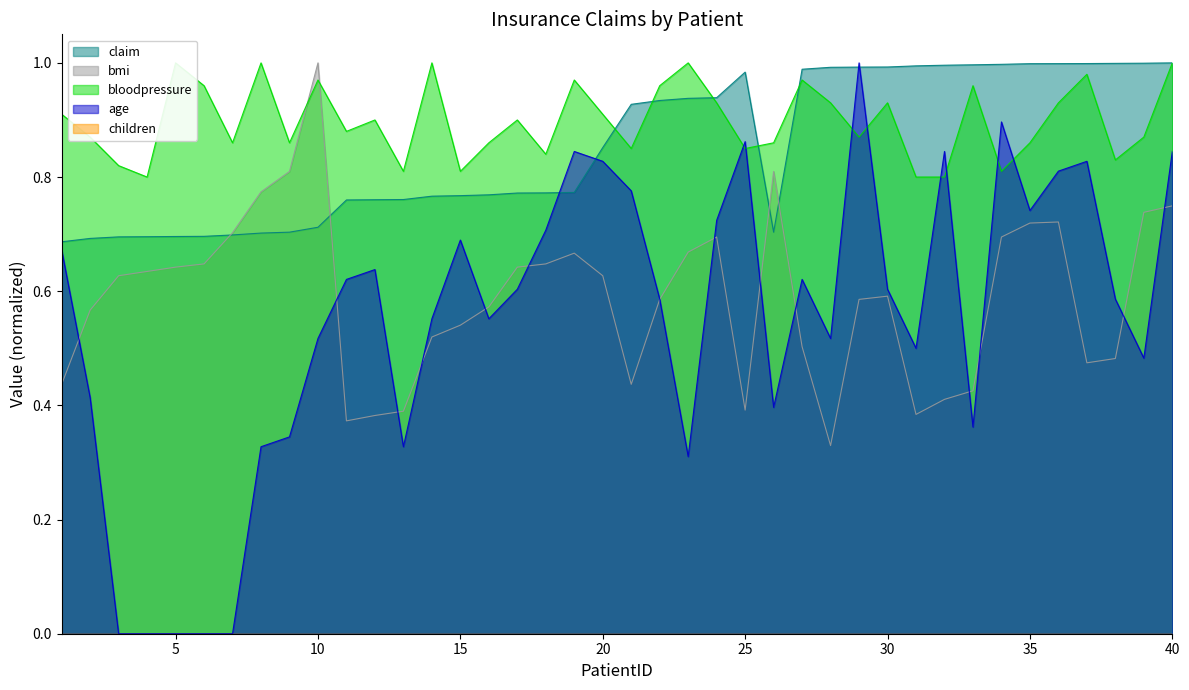

What is the spread (max minus min) of values at 19?

0.3